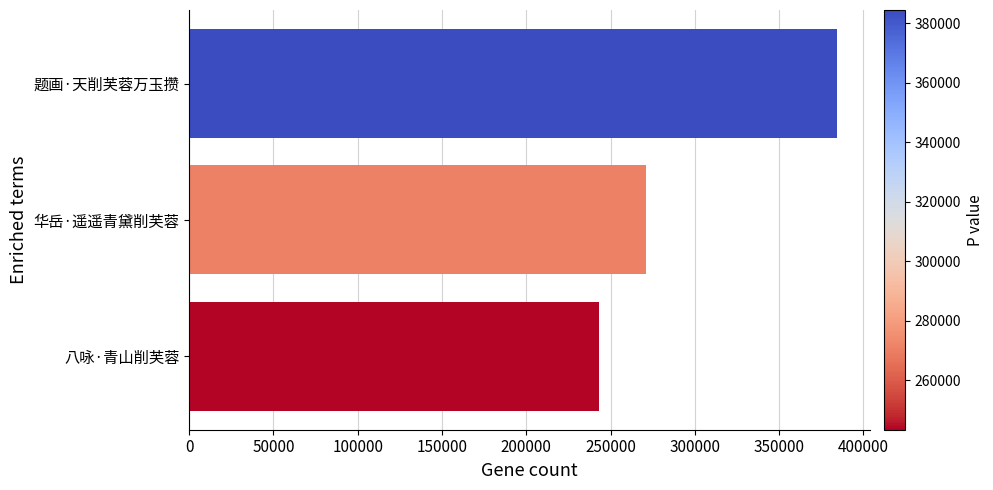

What is the difference between the maximum and minimum values?

140977